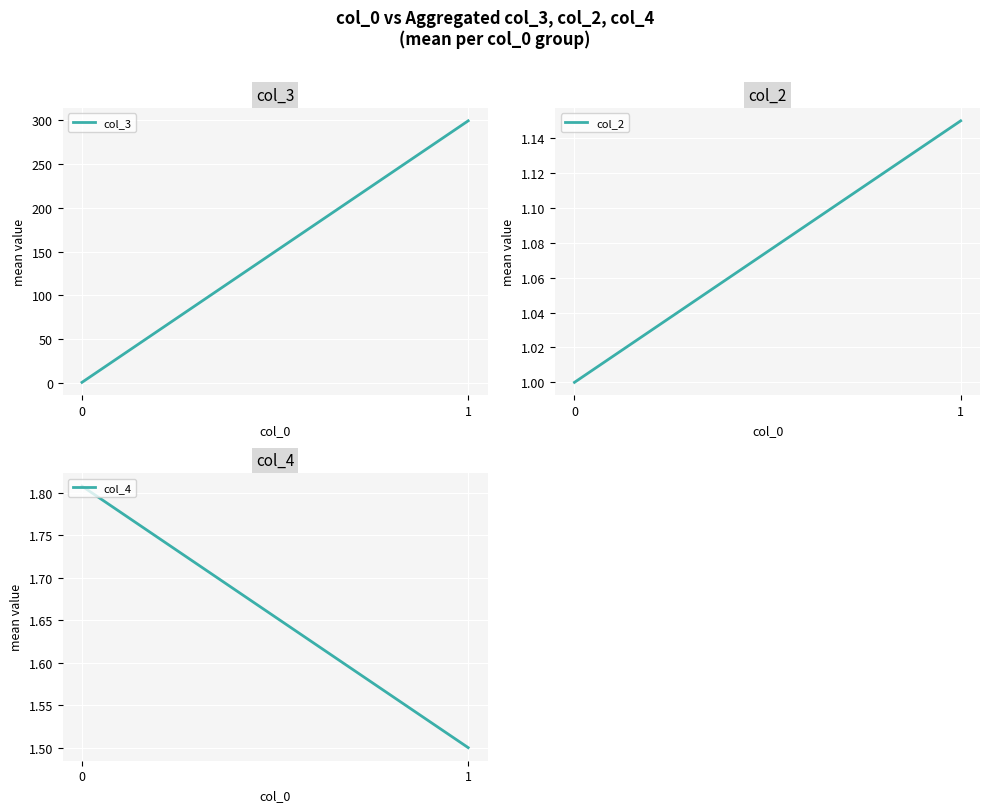

Which series has the largest total across all categories?

col_3